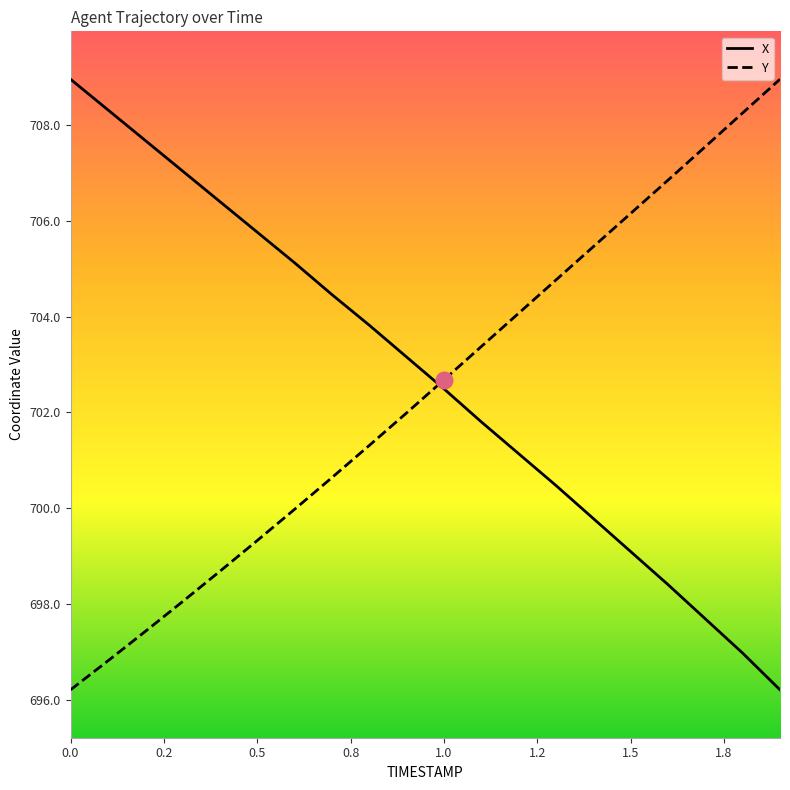

What is the difference between the maximum and minimum values in the X series?

12.7